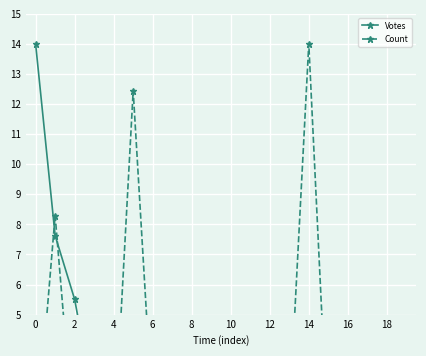

What is the maximum value for Votes?

14.0